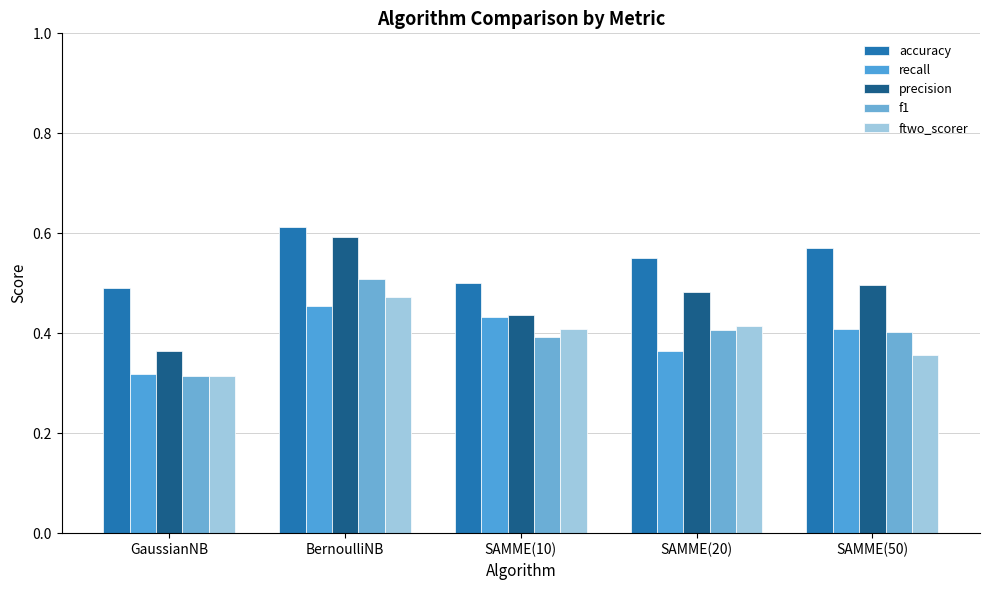

How many groups of bars are there?

5